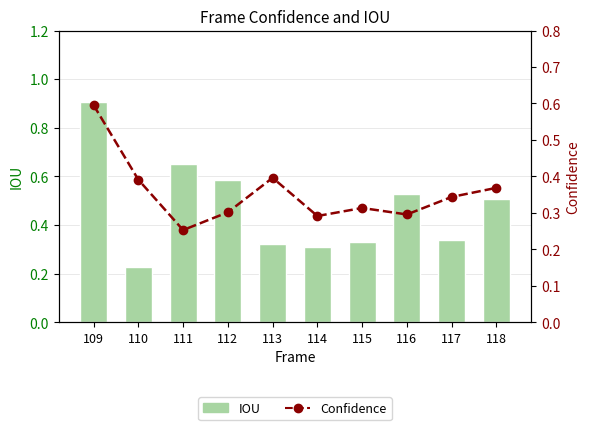

What is the highest value of the Confidence series?

0.6